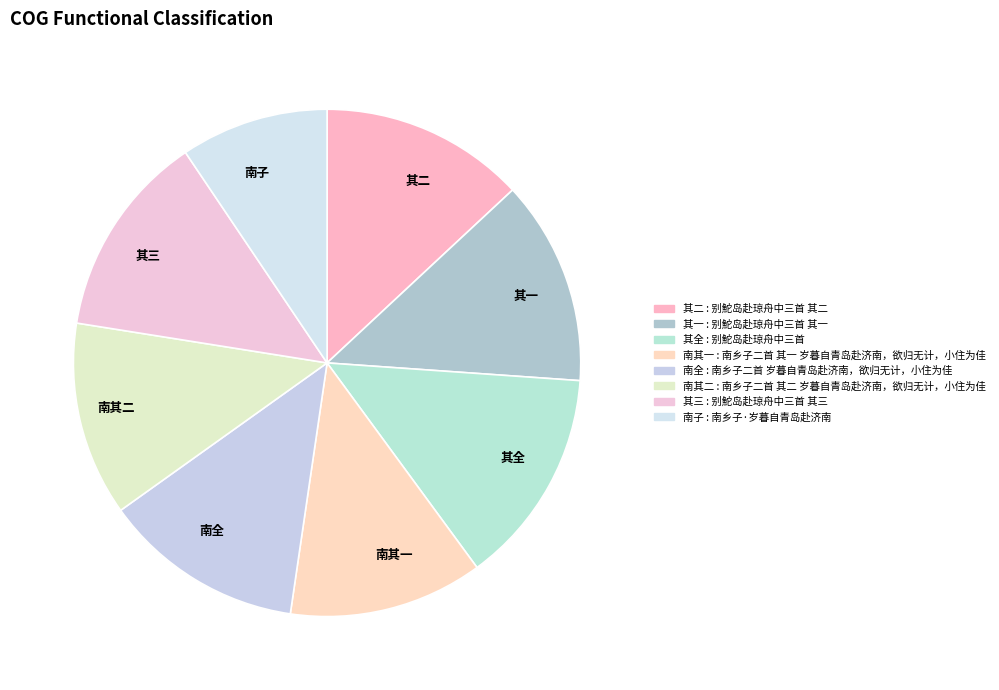

Which category has the biggest portion of the pie?

其全